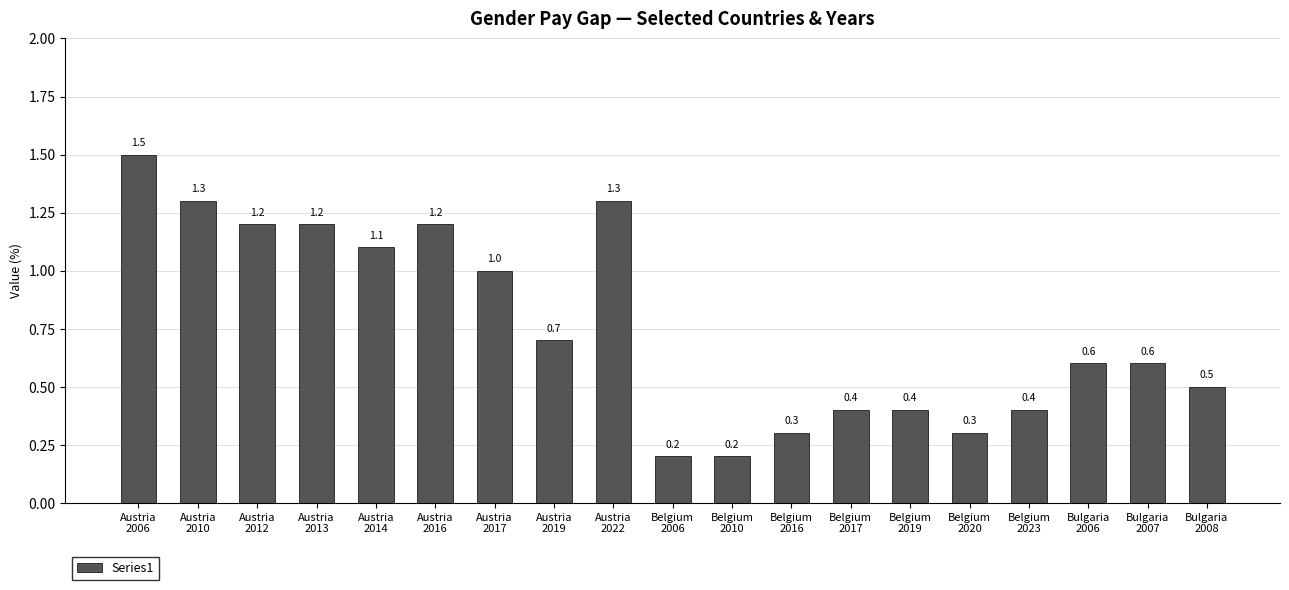

How many bars are there in total?

19